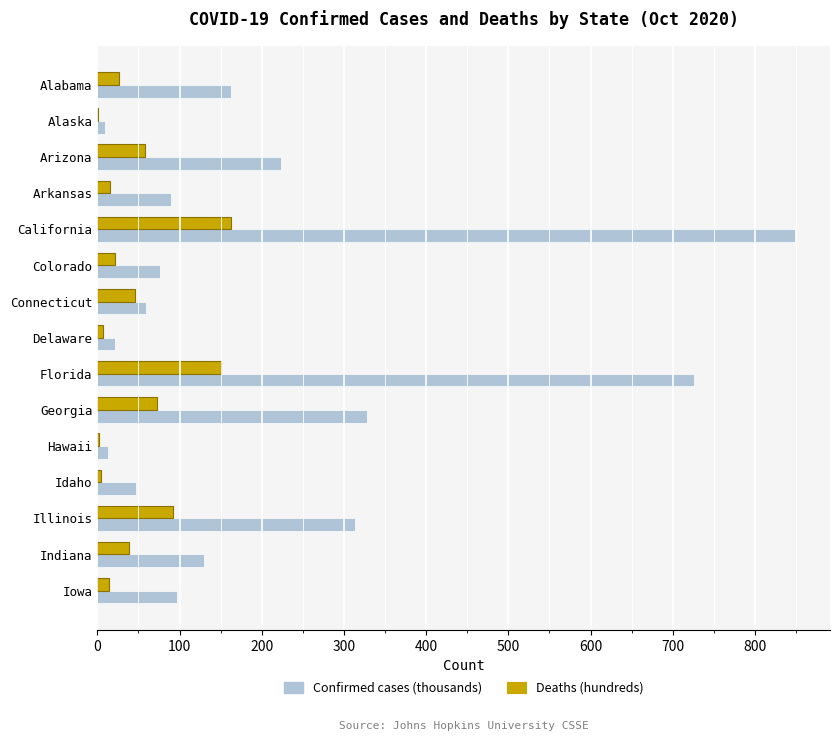

What is the sum of all Confirmed cases (thousands) values?

3144.0